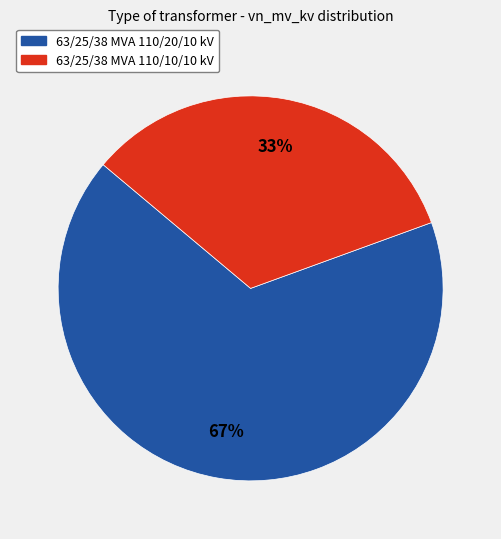

Is the sum of 63/25/38 MVA 110/10/10 kV and 63/25/38 MVA 110/20/10 kV greater than half?

Yes